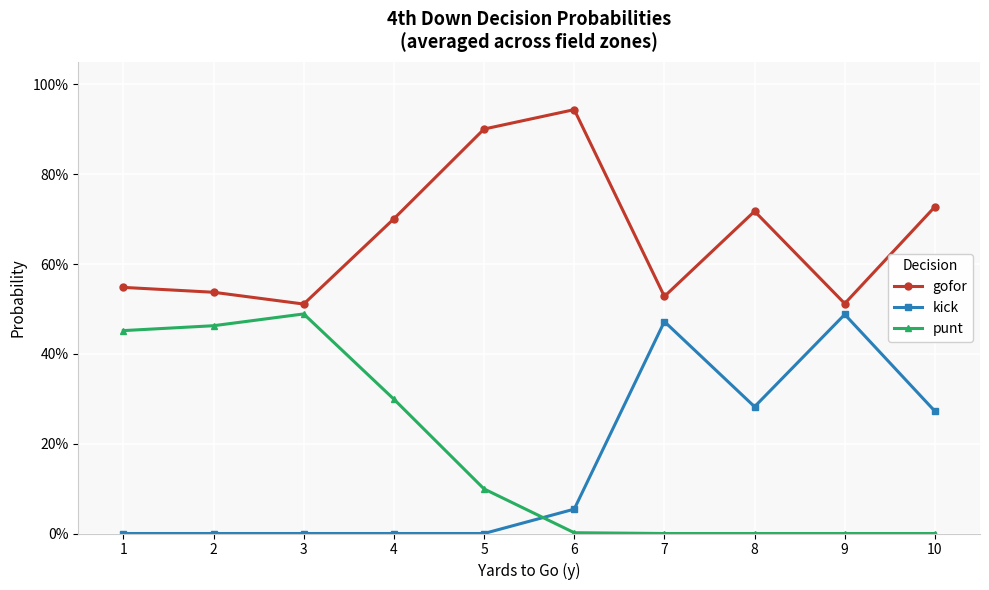

At which category does kick reach its first local valley?

8